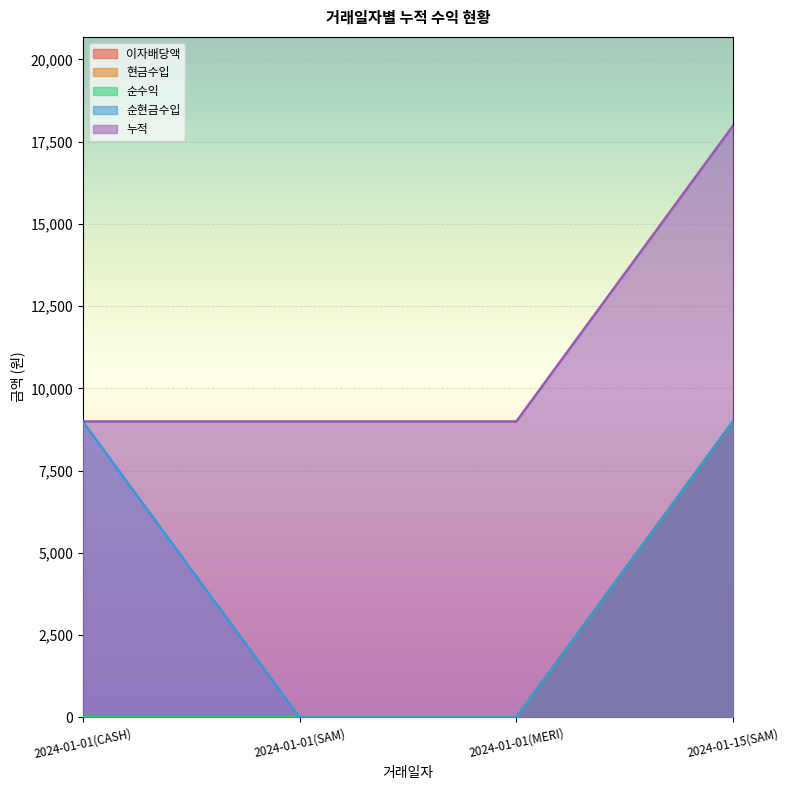

Which label corresponds to the smallest value in the chart?

2024-01-01(CASH)